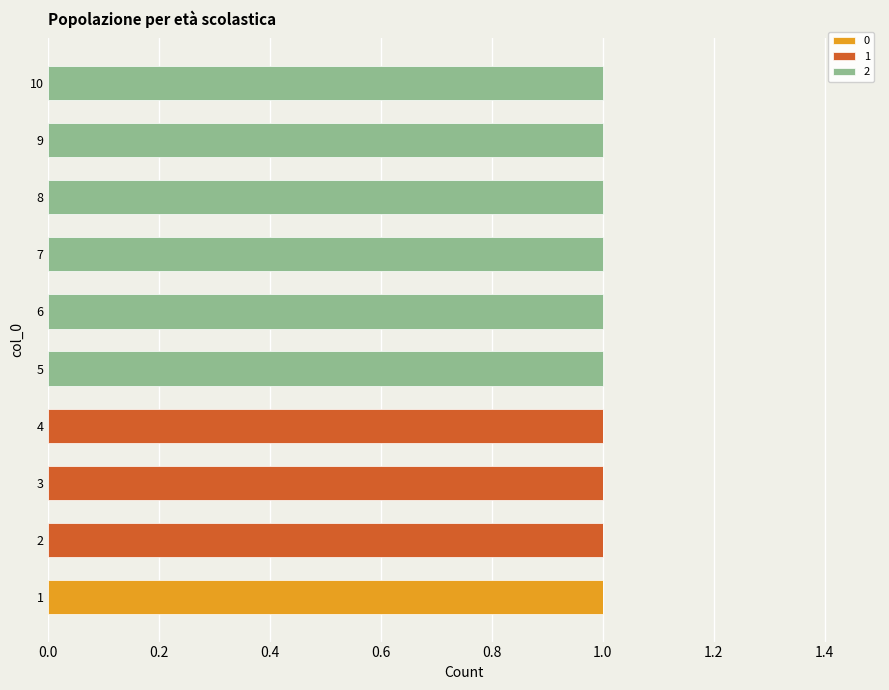

Rank the series at 9 from lowest to highest value.

0, 1, 2